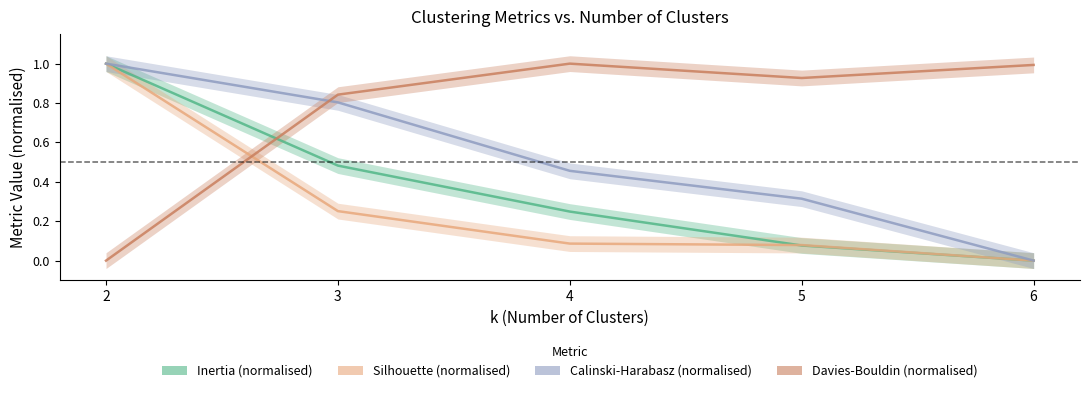

What are all the series names shown in the legend?

Inertia (normalised), Silhouette (normalised), Calinski-Harabasz (normalised), Davies-Bouldin (normalised)